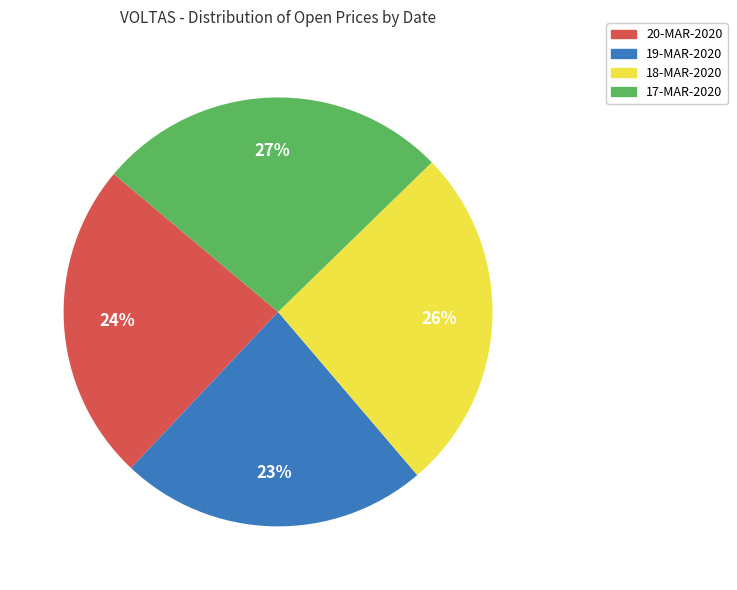

How many segments does this pie chart have?

4